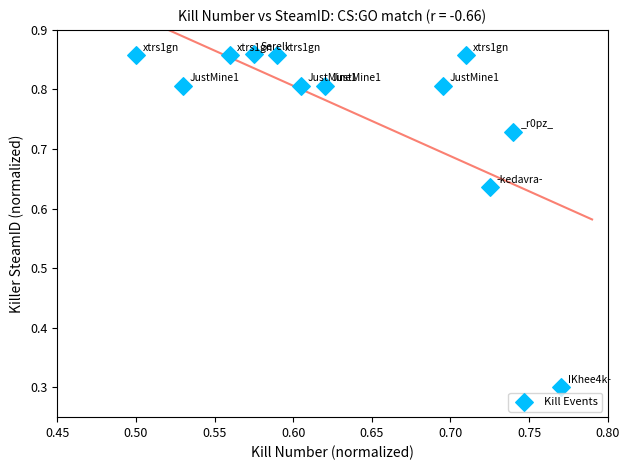

What Y value in the scatter plot is closest to 0?

0.3